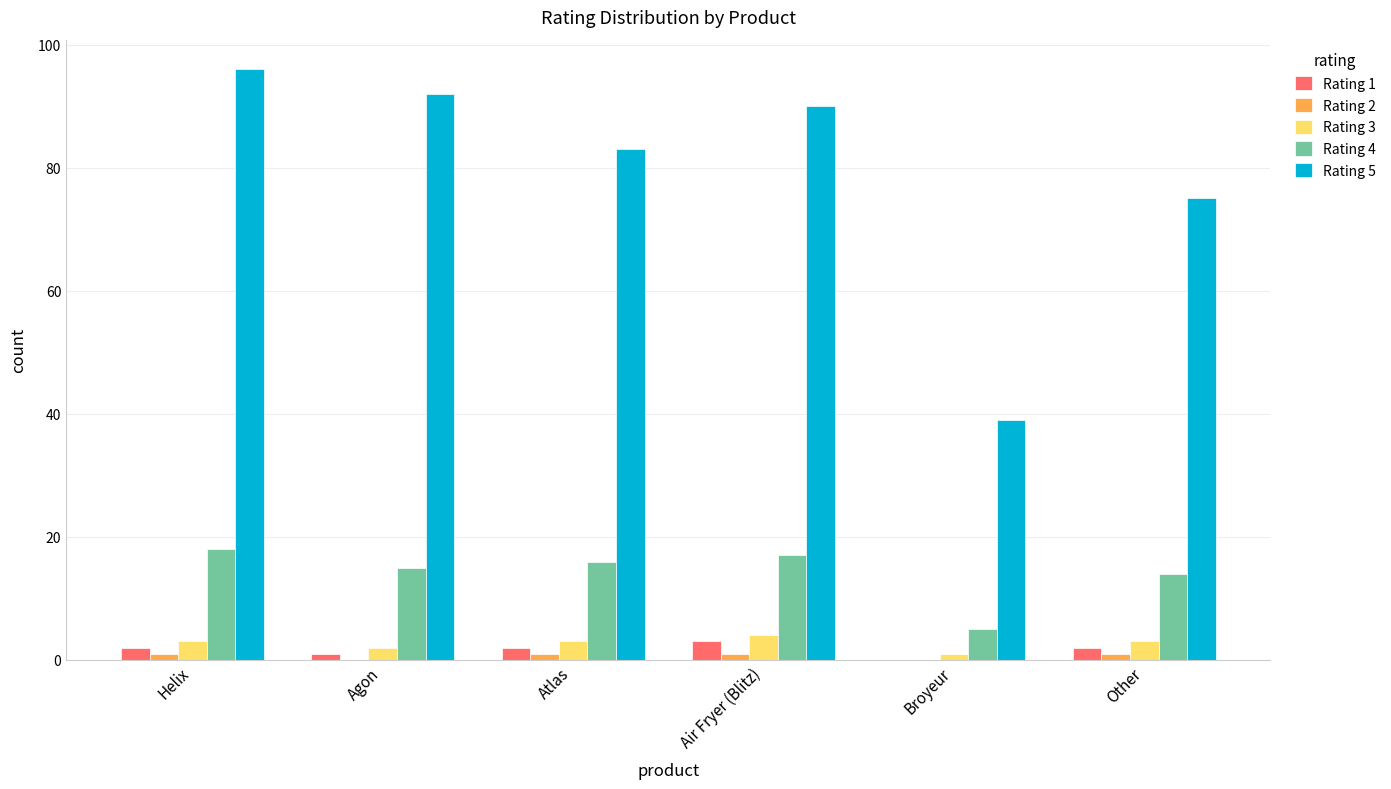

Which category has the highest value in the Rating 4 series?

Helix